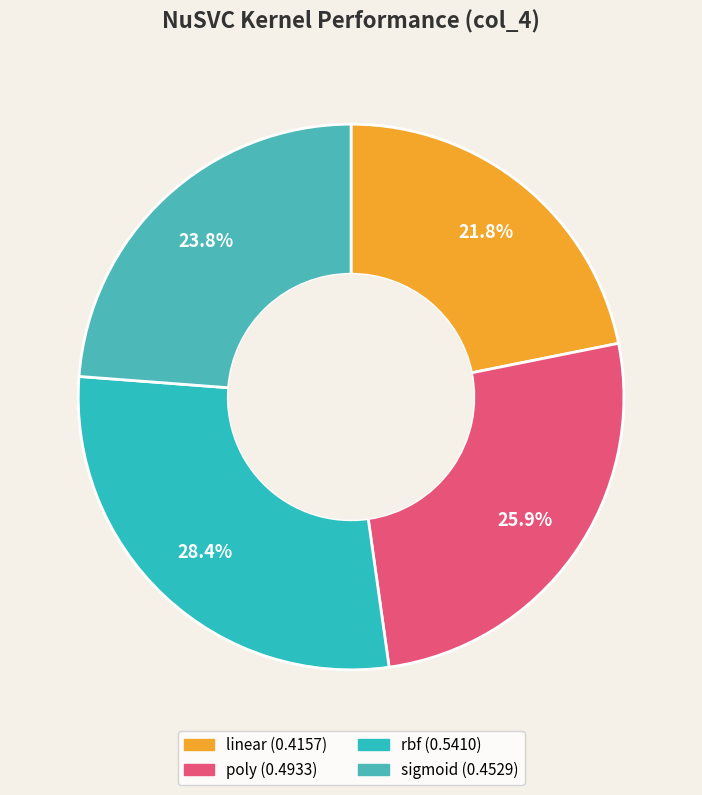

Rank the categories by value from highest to lowest.

rbf, poly, sigmoid, linear